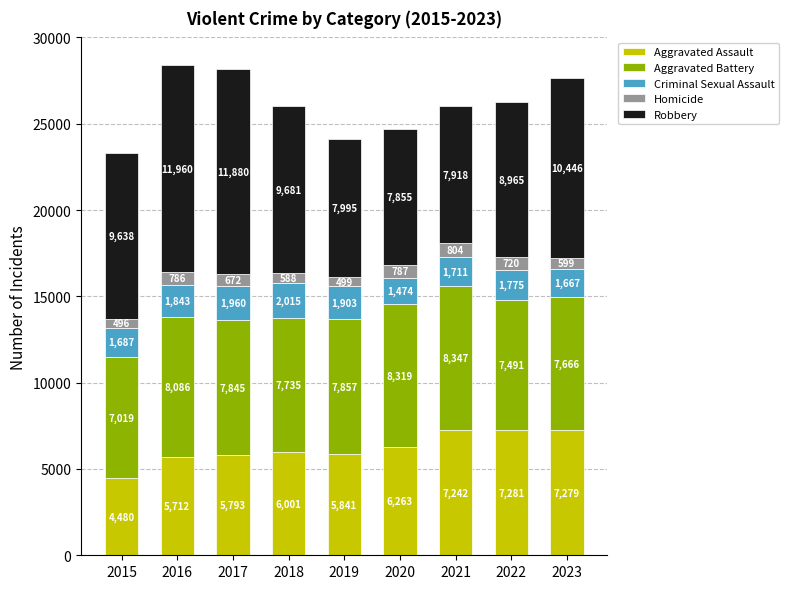

The value of Aggravated Assault at 2015 is 4480. True or false?

True